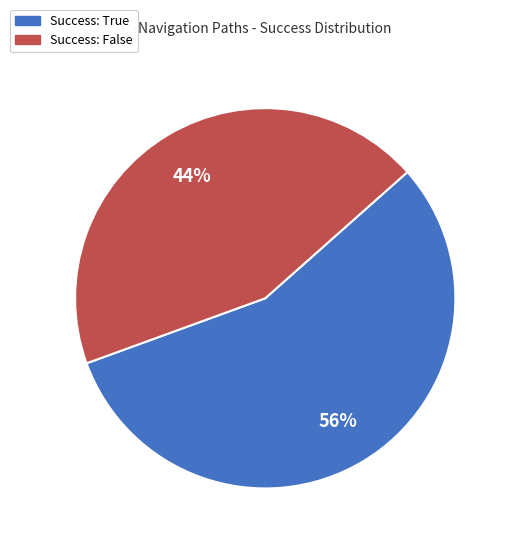

Does any single category account for the majority?

Yes